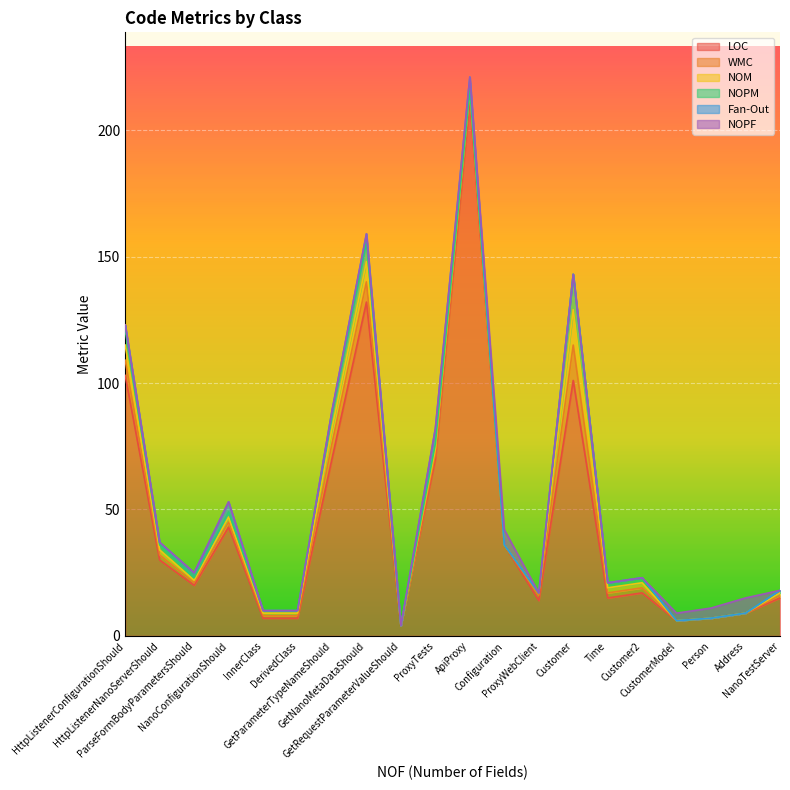

Reading left to right, transcribe all the data shown in this chart.

LOC: HttpListenerConfigurationShould=103	HttpListenerNanoServerShould=30	ParseFormBodyParametersShould=20	NanoConfigurationShould=43	InnerClass=7	DerivedClass=7	GetParameterTypeNameShould=70	GetNanoMetaDataShould=132	GetRequestParameterValueShould=4	ProxyTests=70	ApiProxy=212	Configuration=36	ProxyWebClient=14	Customer=101	Time=15	Customer2=17	CustomerModel=6	Person=7	Address=9	NanoTestServer=15
WMC: HttpListenerConfigurationShould=6	HttpListenerNanoServerShould=2	ParseFormBodyParametersShould=1	NanoConfigurationShould=2	InnerClass=1	DerivedClass=1	GetParameterTypeNameShould=6	GetNanoMetaDataShould=8	GetRequestParameterValueShould=0	ProxyTests=2	ApiProxy=3	Configuration=0	ProxyWebClient=2	Customer=14	Time=2	Customer2=2	CustomerModel=0	Person=0	Address=0	NanoTestServer=1
NOM: HttpListenerConfigurationShould=6	HttpListenerNanoServerShould=2	ParseFormBodyParametersShould=1	NanoConfigurationShould=2	InnerClass=1	DerivedClass=1	GetParameterTypeNameShould=6	GetNanoMetaDataShould=8	GetRequestParameterValueShould=0	ProxyTests=2	ApiProxy=1	Configuration=0	ProxyWebClient=1	Customer=14	Time=2	Customer2=2	CustomerModel=0	Person=0	Address=0	NanoTestServer=1
NOPM: HttpListenerConfigurationShould=6	HttpListenerNanoServerShould=2	ParseFormBodyParametersShould=1	NanoConfigurationShould=2	InnerClass=1	DerivedClass=1	GetParameterTypeNameShould=6	GetNanoMetaDataShould=8	GetRequestParameterValueShould=0	ProxyTests=2	ApiProxy=0	Configuration=0	ProxyWebClient=0	Customer=14	Time=2	Customer2=2	CustomerModel=0	Person=0	Address=0	NanoTestServer=1
Fan-Out: HttpListenerConfigurationShould=2	HttpListenerNanoServerShould=1	ParseFormBodyParametersShould=2	NanoConfigurationShould=4	InnerClass=0	DerivedClass=0	GetParameterTypeNameShould=1	GetNanoMetaDataShould=3	GetRequestParameterValueShould=0	ProxyTests=6	ApiProxy=5	Configuration=0	ProxyWebClient=0	Customer=0	Time=0	Customer2=0	CustomerModel=0	Person=0	Address=0	NanoTestServer=0
NOPF: HttpListenerConfigurationShould=0	HttpListenerNanoServerShould=0	ParseFormBodyParametersShould=0	NanoConfigurationShould=0	InnerClass=0	DerivedClass=0	GetParameterTypeNameShould=0	GetNanoMetaDataShould=0	GetRequestParameterValueShould=0	ProxyTests=0	ApiProxy=0	Configuration=6	ProxyWebClient=0	Customer=0	Time=0	Customer2=0	CustomerModel=3	Person=4	Address=6	NanoTestServer=0